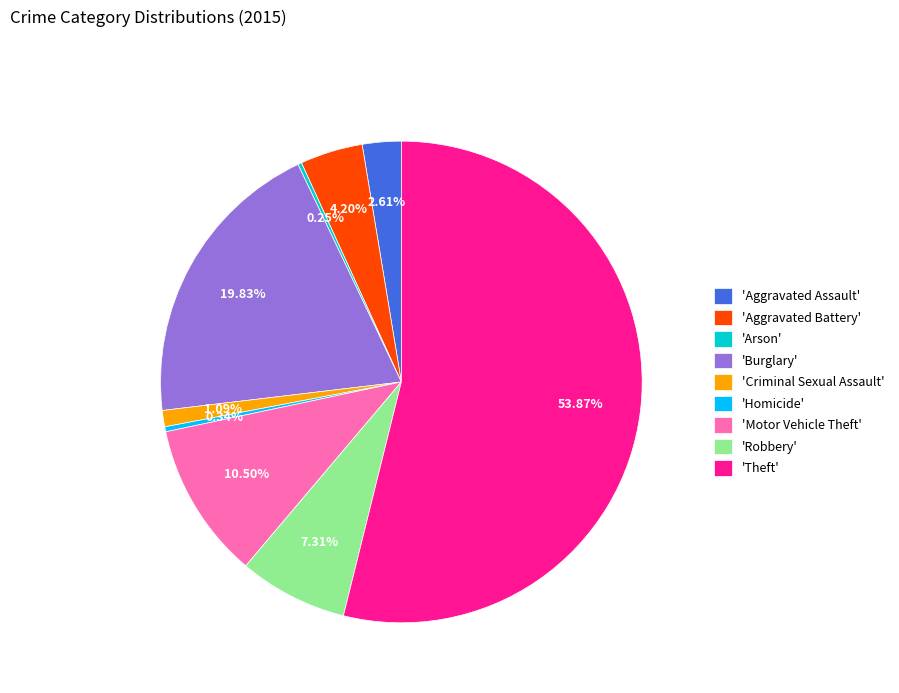

Which category has the biggest portion of the pie?

'Theft'